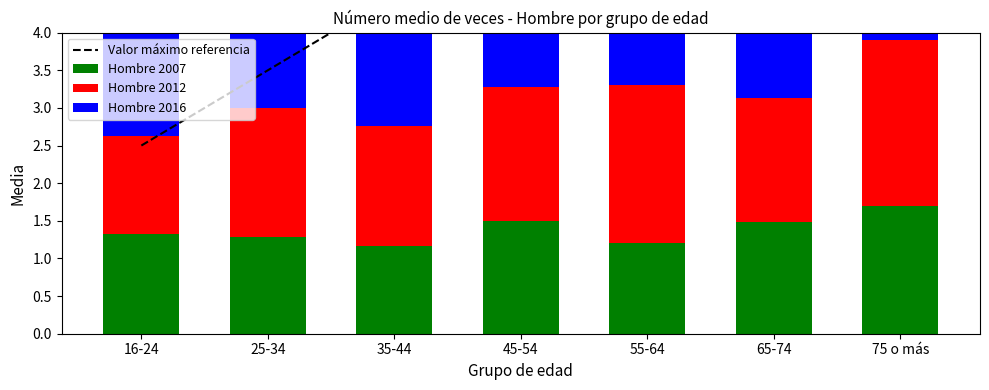

Reading left to right, what are all the values shown in this chart?

Valor máximo referencia: 16-24=2.5	25-34=3.5	35-44=4.5	45-54=5.5	55-64=6.5	65-74=7.5	75 o más=8.5
Hombre 2007: 16-24=1.3	25-34=1.3	35-44=1.2	45-54=1.5	55-64=1.2	65-74=1.5	75 o más=1.7
Hombre 2012: 16-24=1.3	25-34=1.7	35-44=1.6	45-54=1.8	55-64=2.1	65-74=1.7	75 o más=2.2
Hombre 2016: 16-24=1.4	25-34=1.5	35-44=1.8	45-54=1.8	55-64=1.5	65-74=1.5	75 o más=1.6